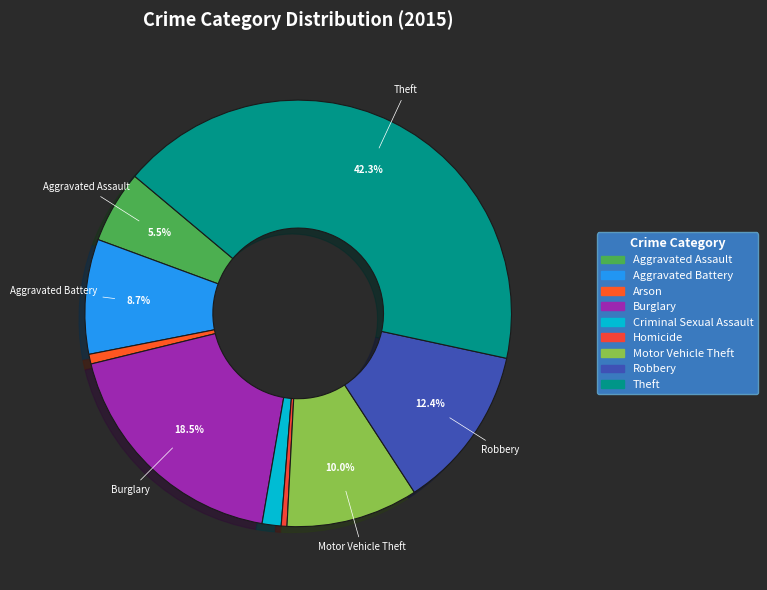

To the nearest percent, what is the average slice percentage?

11%